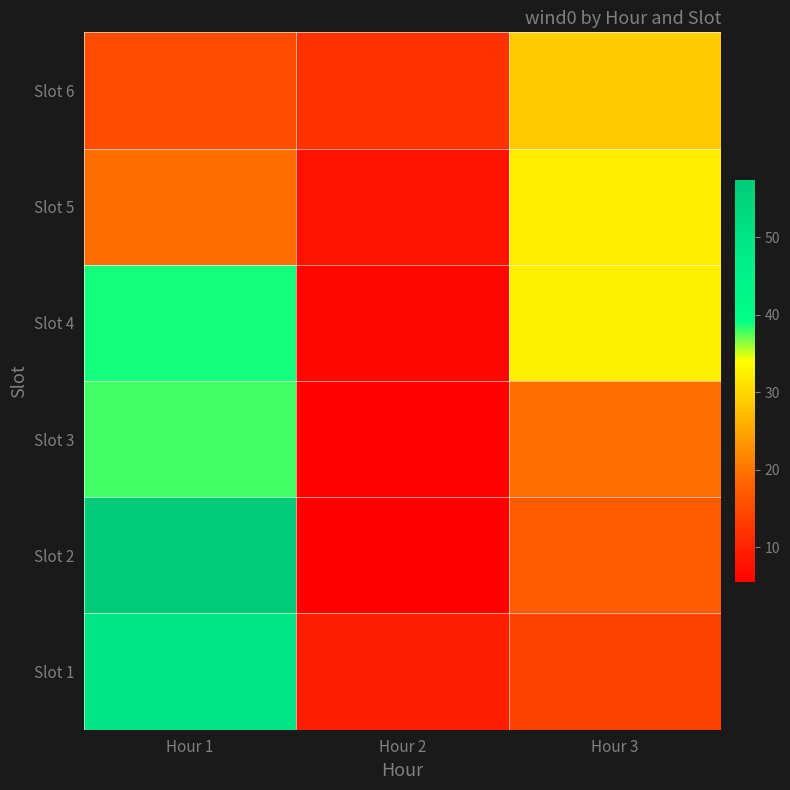

At how many categories does at least one series exceed 30?

2